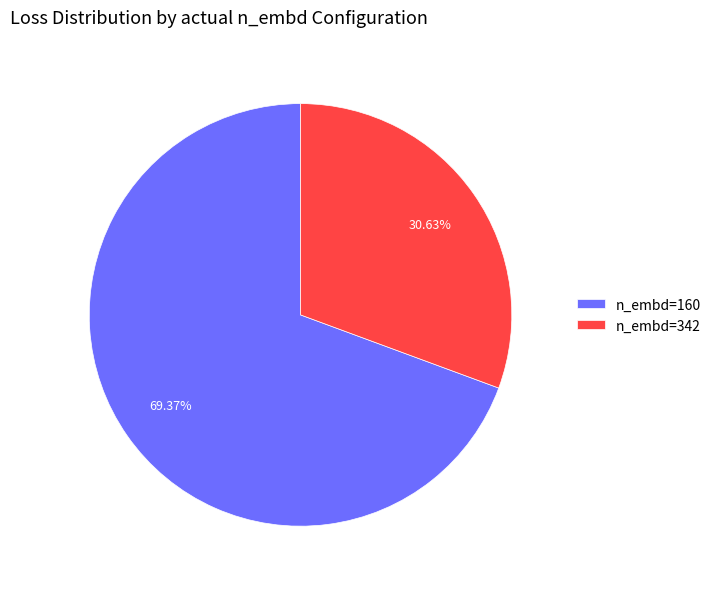

To the nearest percent, what is the average slice percentage?

50%